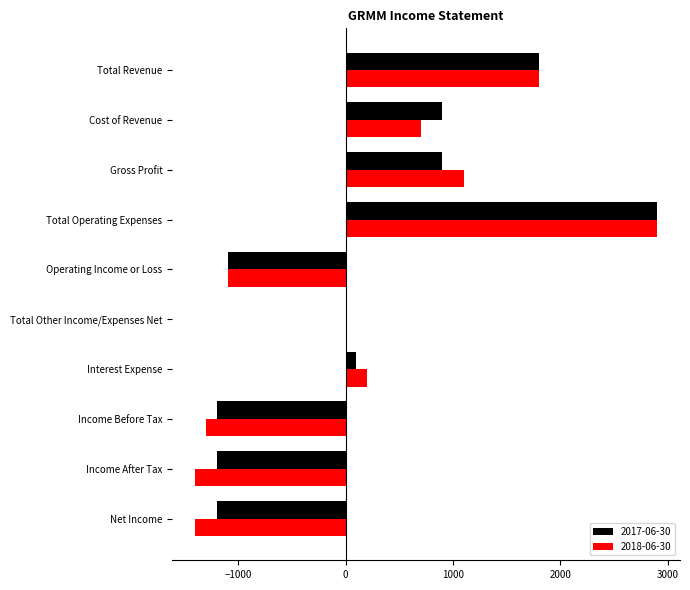

Count the number of categories in the chart.

10